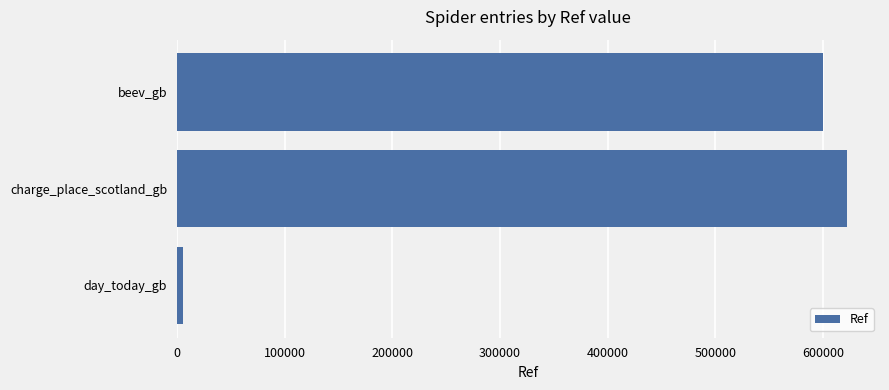

How many series are shown in this chart?

1